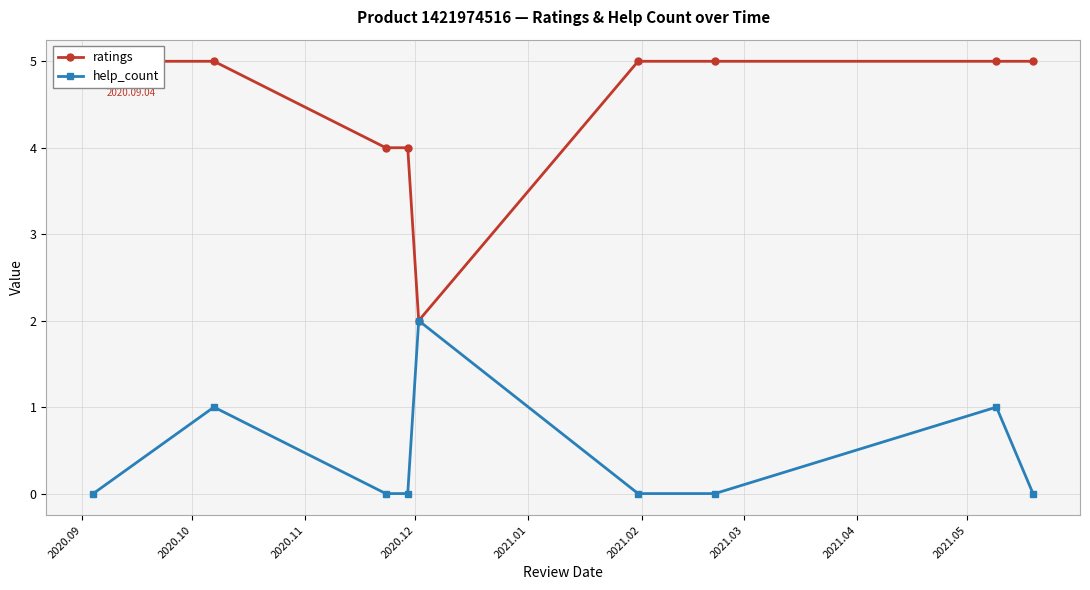

How many data points in ratings are less than 5?

3